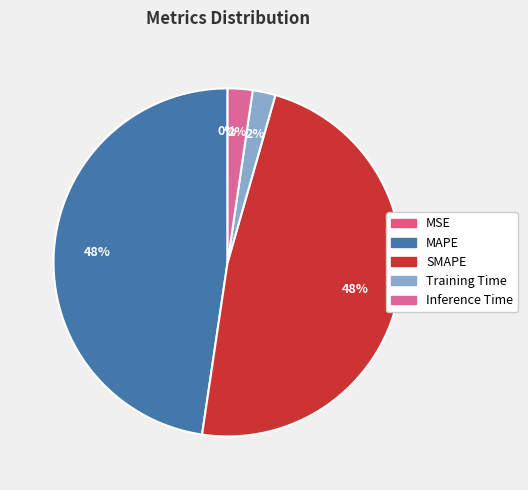

Which slice is the smallest?

MSE